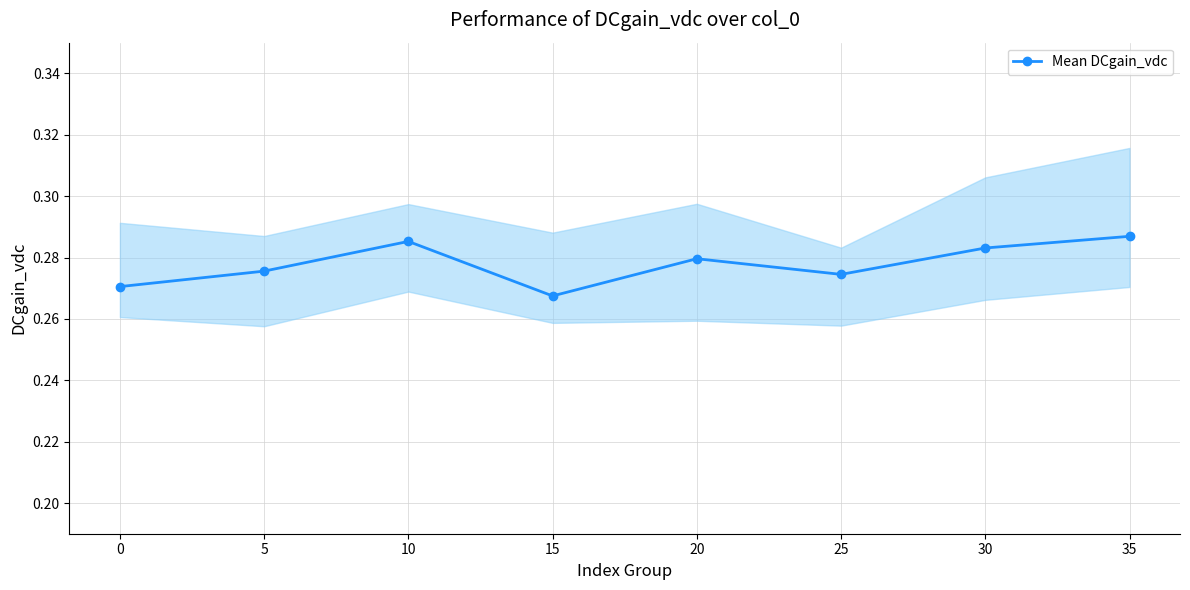

Reading left to right, what are all the values shown in this chart?

0=0.3	5=0.3	10=0.3	15=0.3	20=0.3	25=0.3	30=0.3	35=0.3